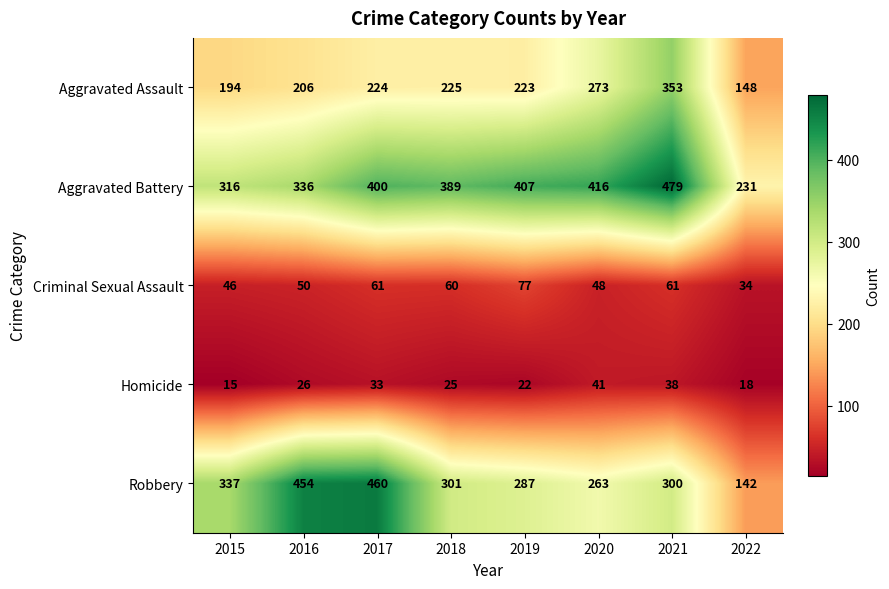

Rank the categories by Aggravated Battery value from highest to lowest.

2021, 2020, 2019, 2017, 2018, 2016, 2015, 2022